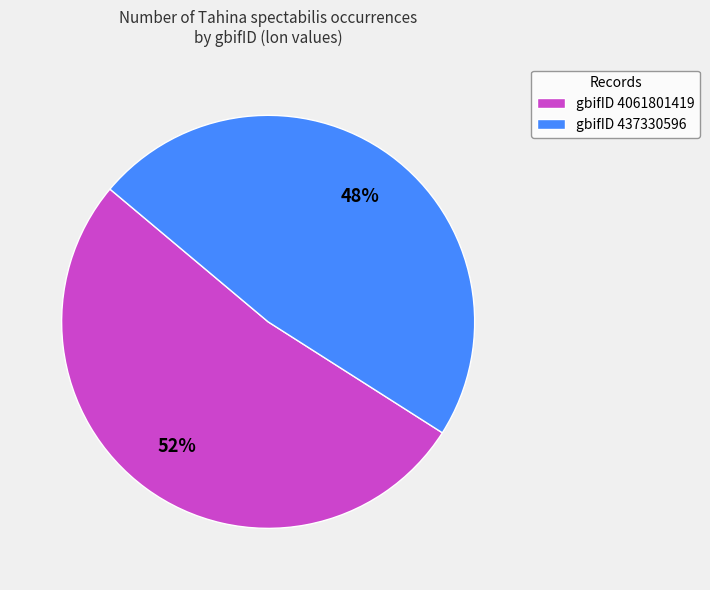

Does any single category account for the majority?

Yes